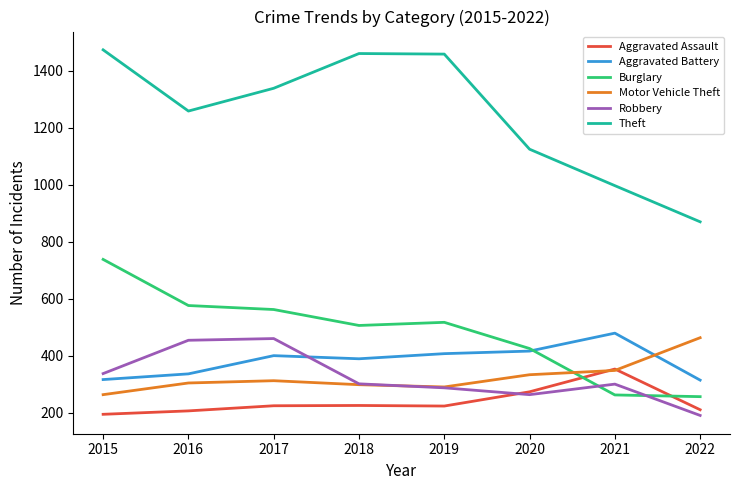

Between 2017 and 2020, which series saw the biggest shift?

Theft